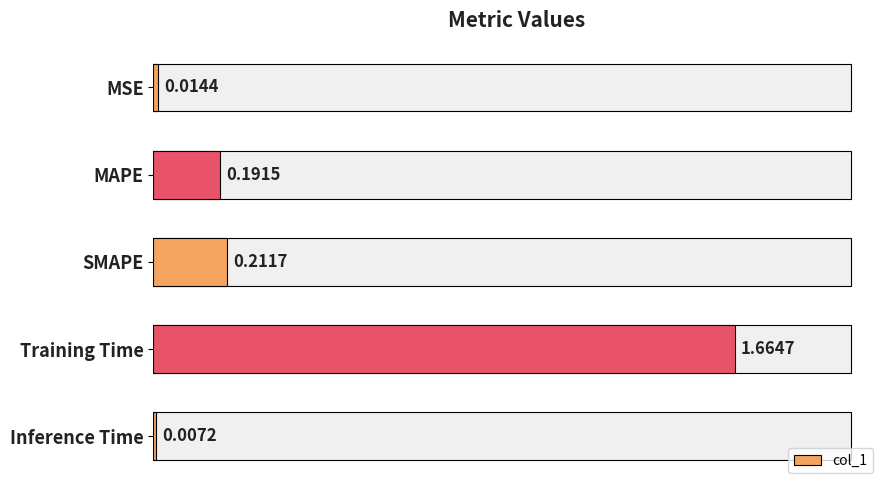

What is the average value?

0.4